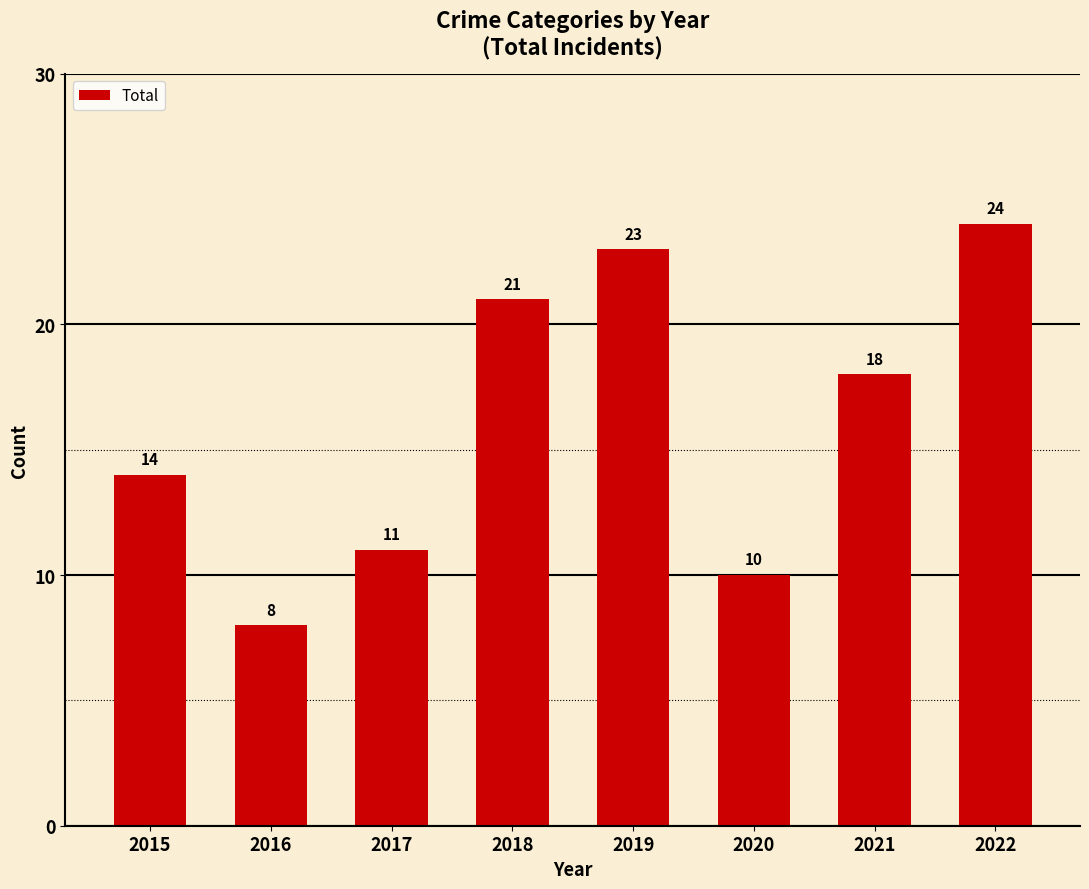

Which category has the highest value across all series?

2022